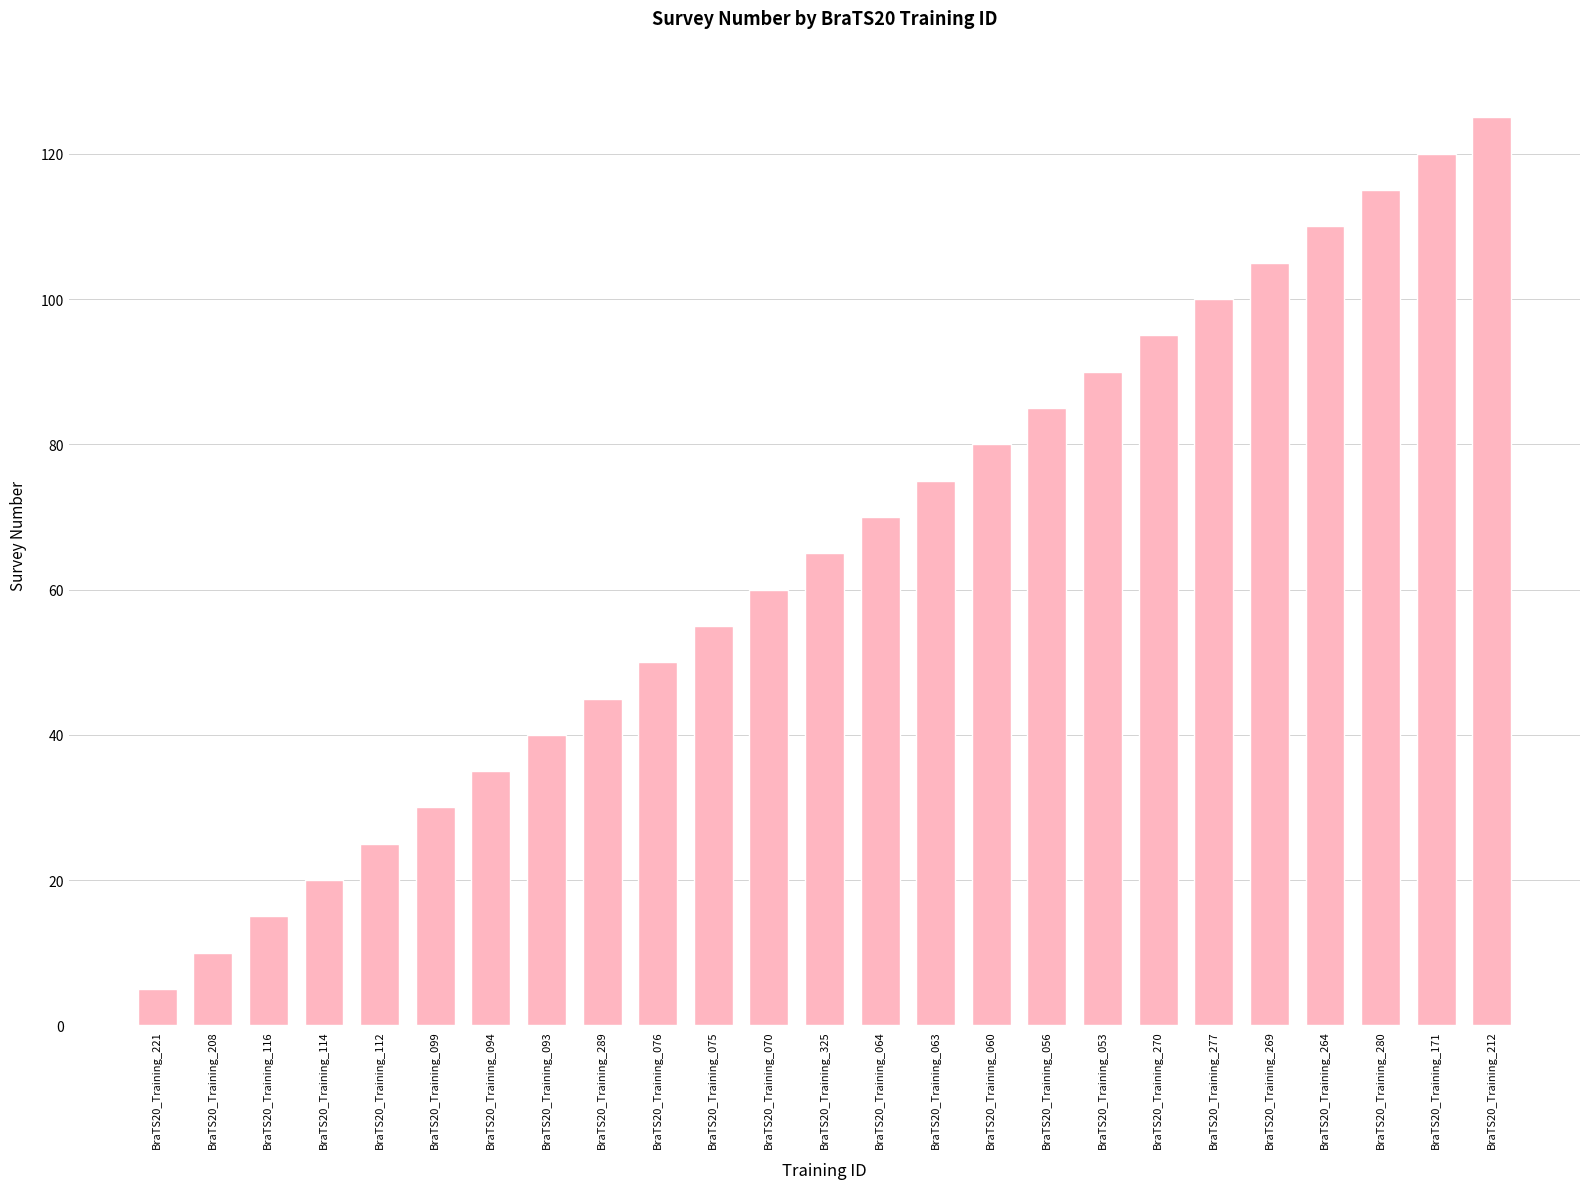

Between BraTS20_Training_264 and BraTS20_Training_060, which is larger?

BraTS20_Training_264